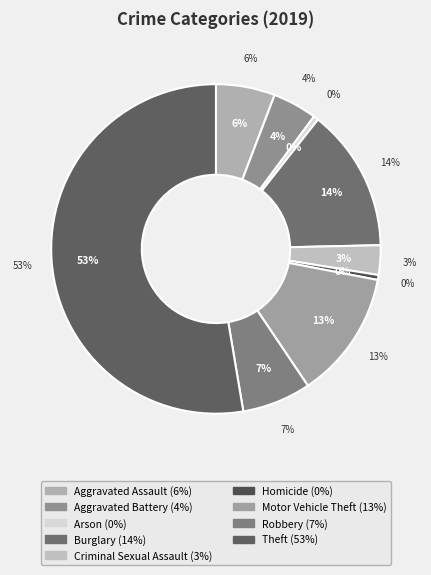

Which category accounts for the majority?

Theft